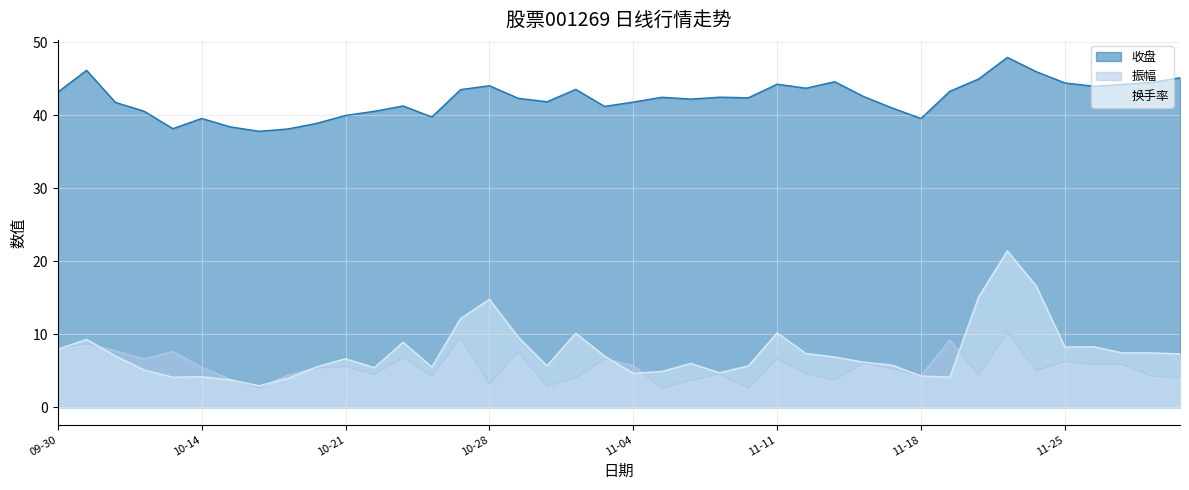

At which label does 收盘 first exceed 42?

09-30